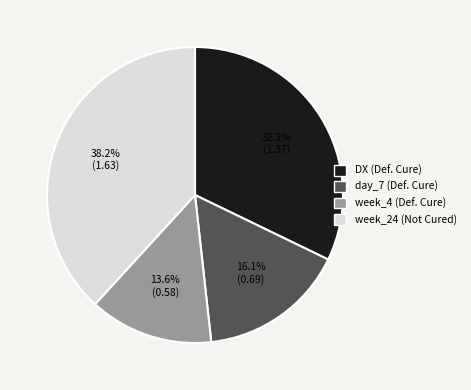

Does day_7 (Def. Cure) represent more than half of the total?

No